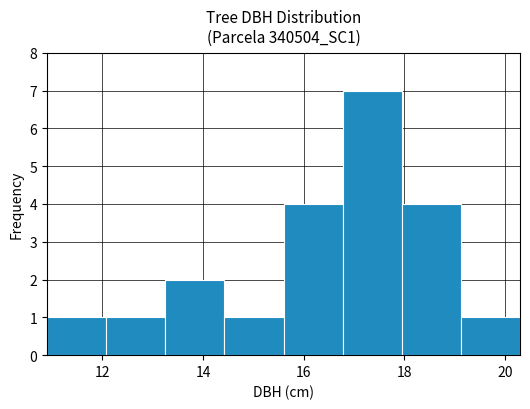

Which range on the x-axis has the tallest bar?

16.8 to 18.0